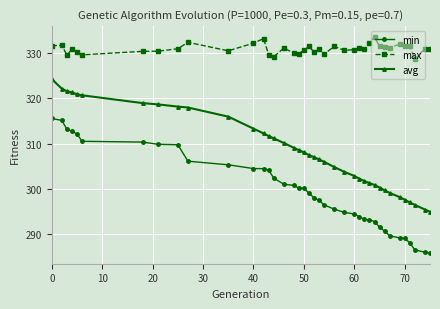

Rank the series by their average value, from highest to lowest.

max, avg, min